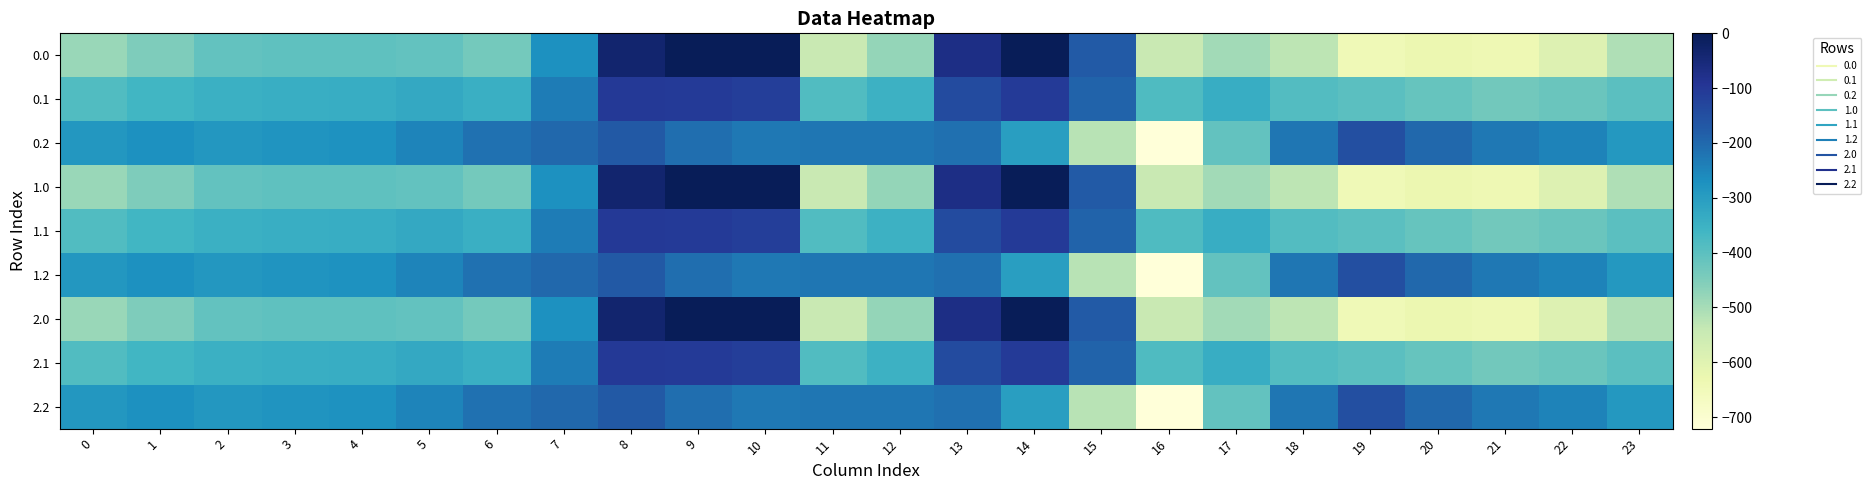

At 19, list the series in order from largest to smallest.

0.2, 1.2, 2.2, 0.1, 1.1, 2.1, 0.0, 1.0, 2.0